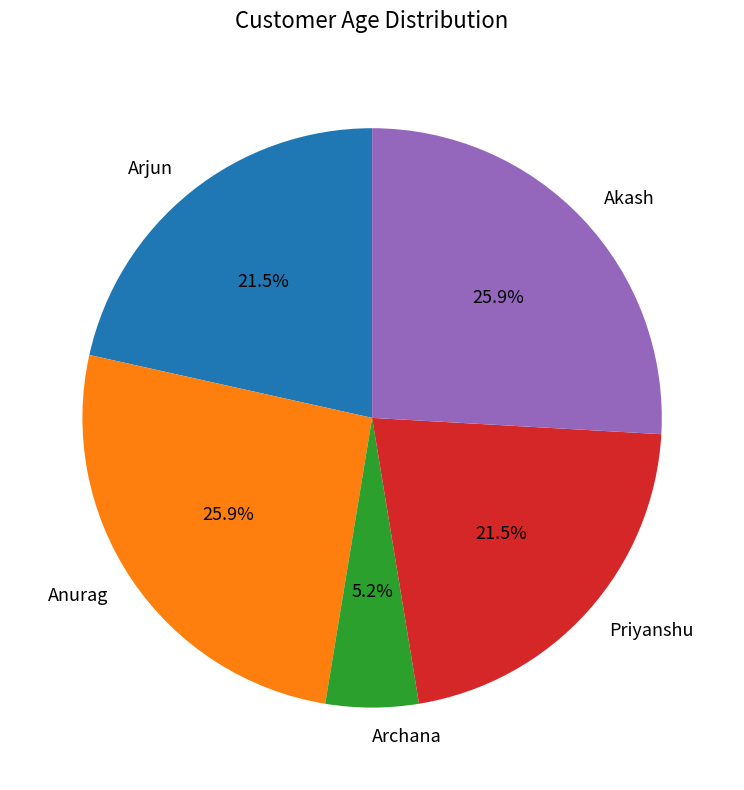

To the nearest percent, what is the average slice percentage?

20%